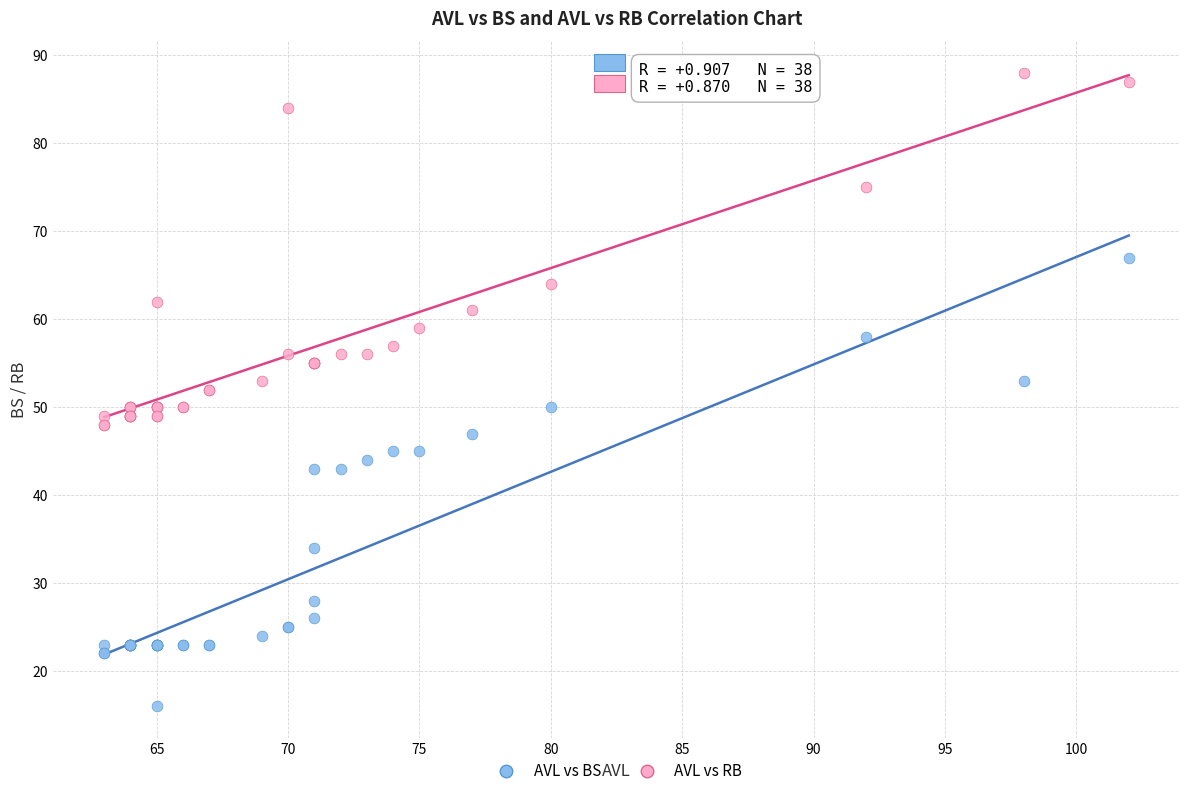

In the AVL vs RB series, what Y value is closest to 68?

64